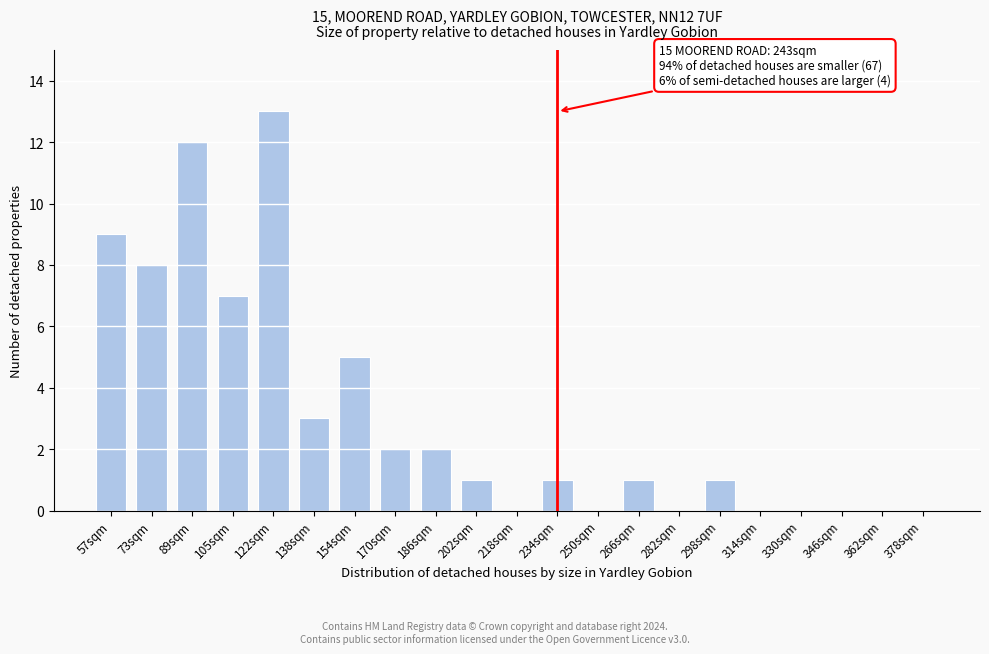

Reading left to right, extract all data points from this chart.

57sqm=9	73sqm=8	89sqm=12	105sqm=7	122sqm=13	138sqm=3	154sqm=5	170sqm=2	186sqm=2	202sqm=1	218sqm=0	234sqm=1	250sqm=0	266sqm=1	282sqm=0	298sqm=1	314sqm=0	330sqm=0	346sqm=0	362sqm=0	378sqm=0